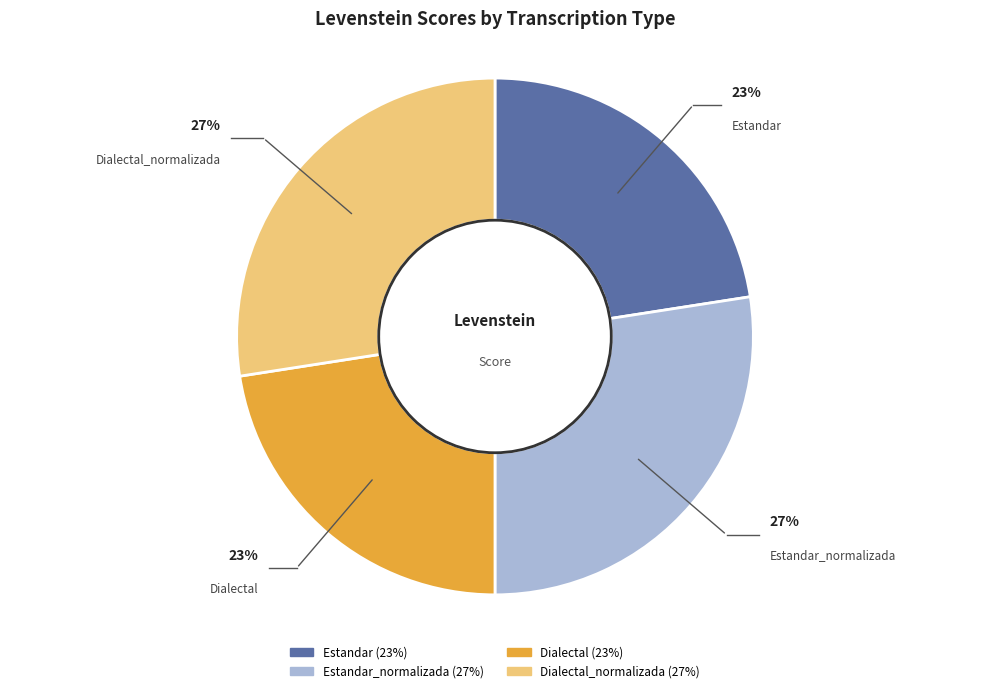

To the nearest percent, what is the average slice percentage?

25%